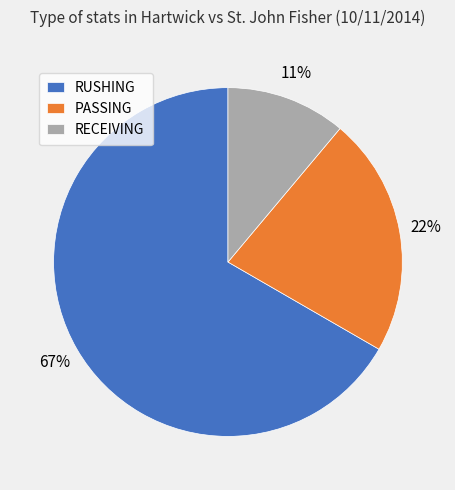

What is the ratio of the value at RECEIVING to the value at PASSING?

0.5